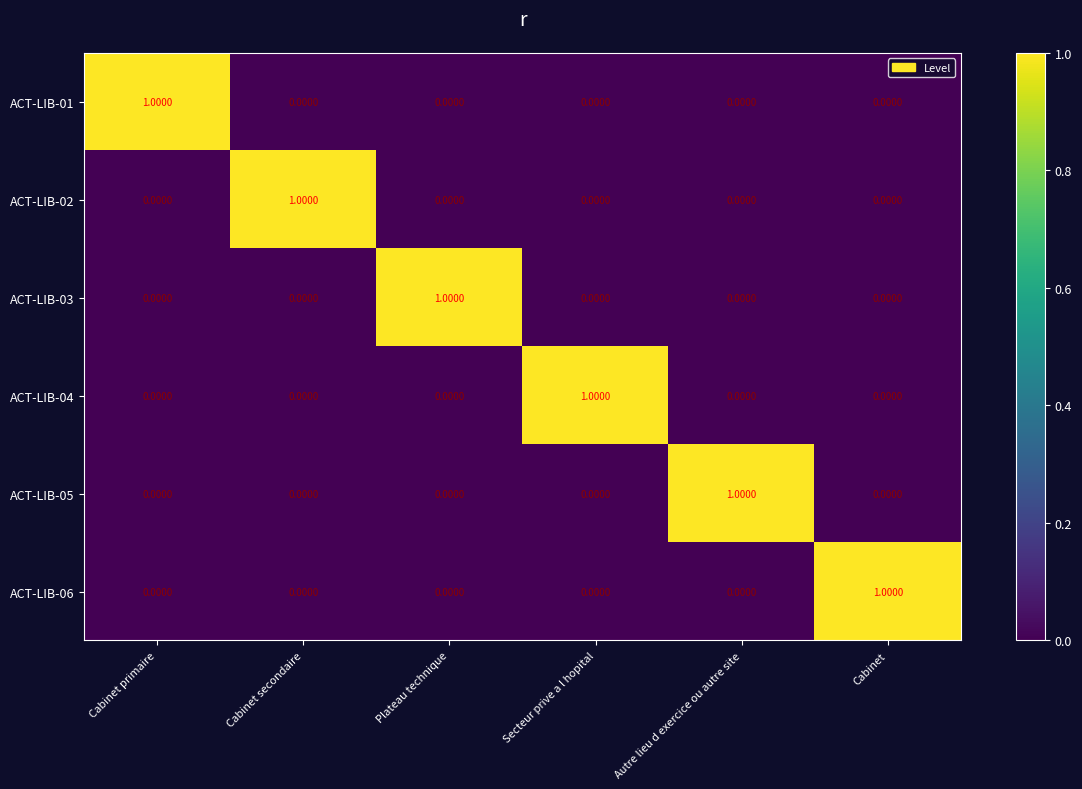

What is the total value across all series at Cabinet primaire?

1